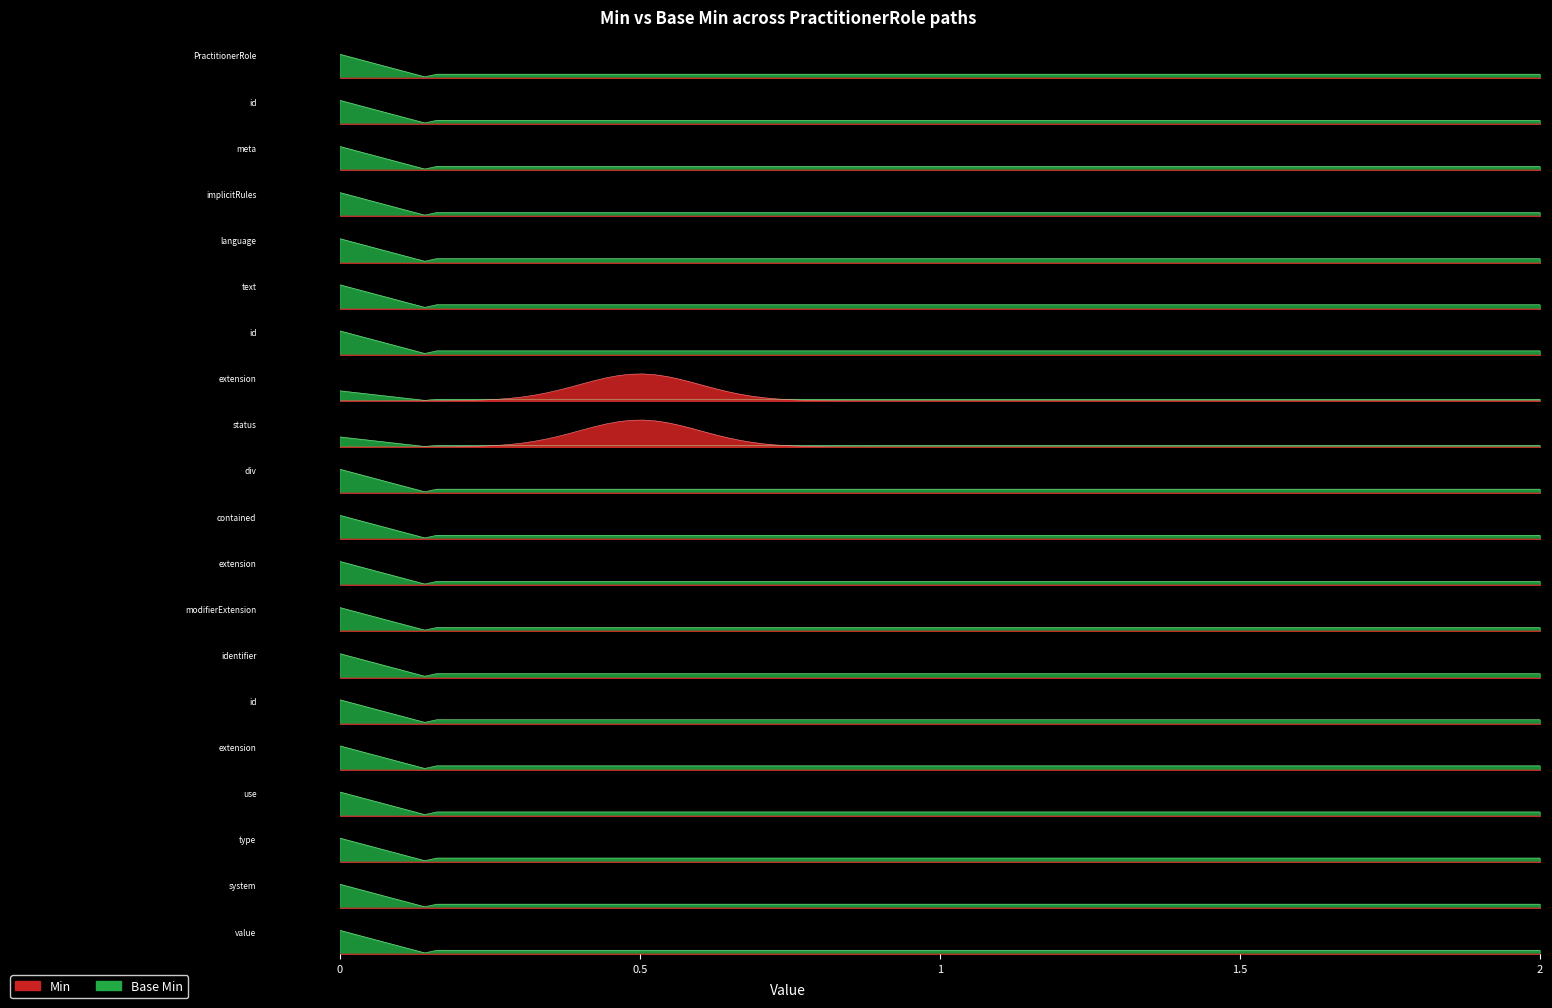

Reading right to left, transcribe all the data shown in this chart.

Min: 0	0	0	0	0	0	0	0	0	0	0	1	1	0	0	0	0	0	0	0
Base Min: 0	0	0	0	0	0	0	0	0	0	0	0	0	0	0	0	0	0	0	0